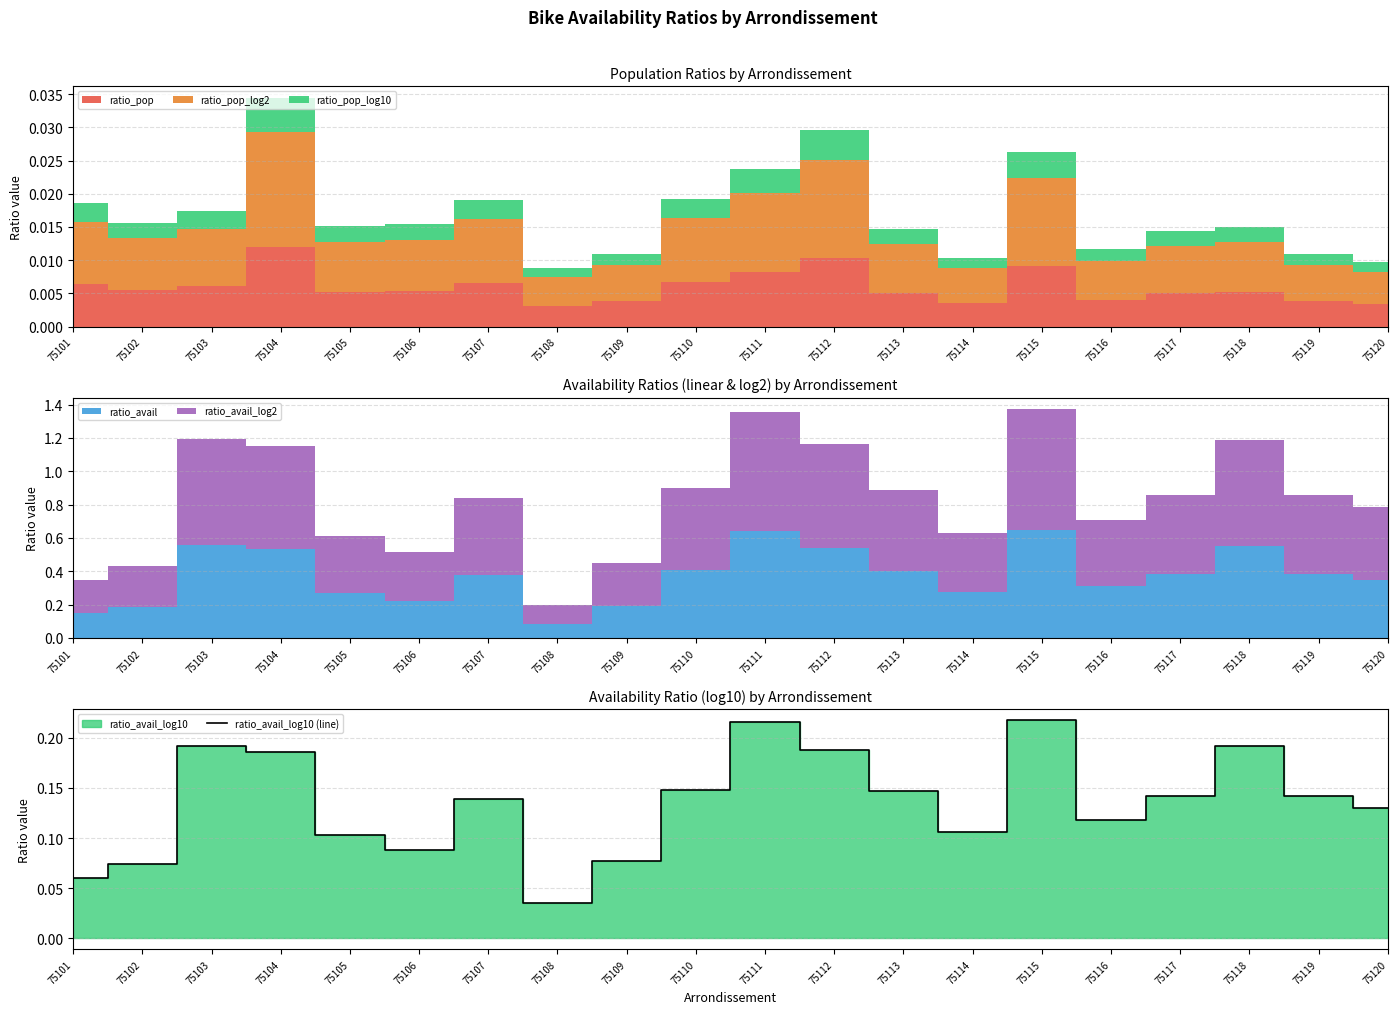

What is the change in value from 75109 to 75112?

+0.1